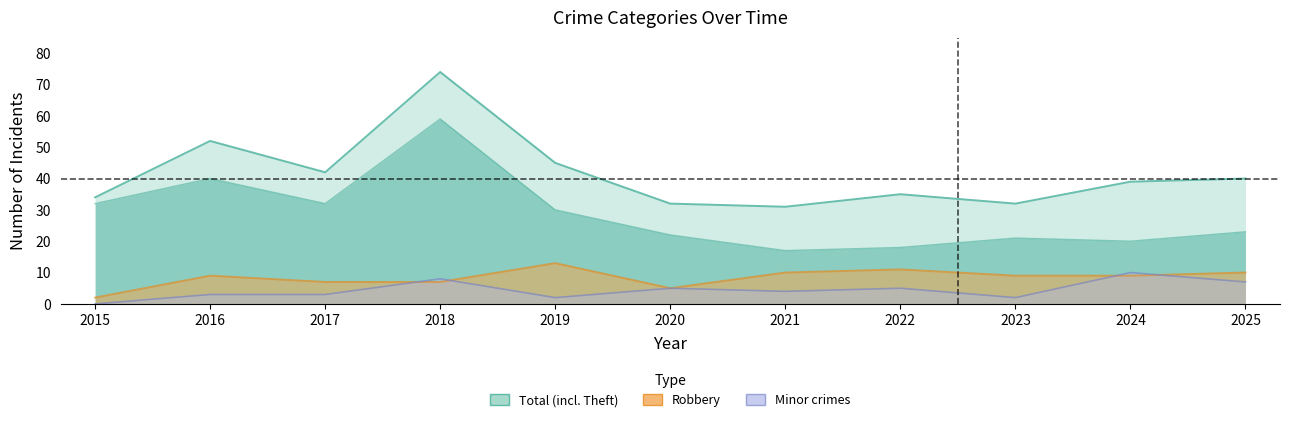

How many lines are shown in the chart?

3